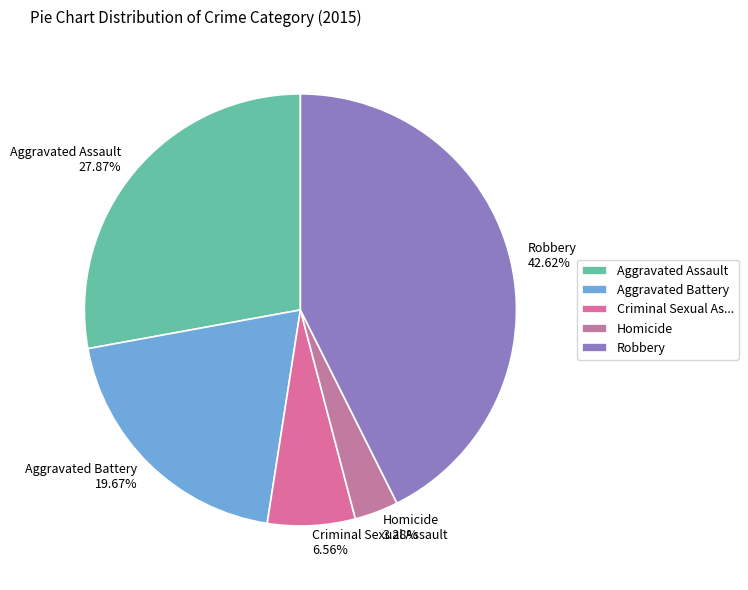

True or false: Criminal Sexual Assault accounts for 1% of the total.

False